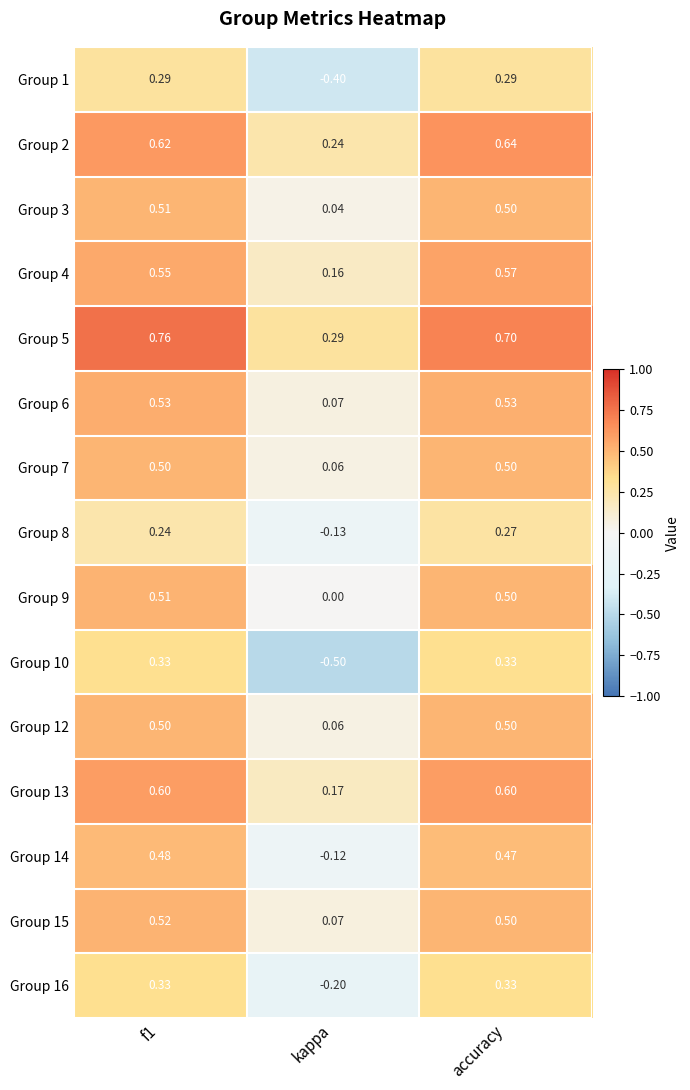

Which label corresponds to the largest value in the chart?

f1